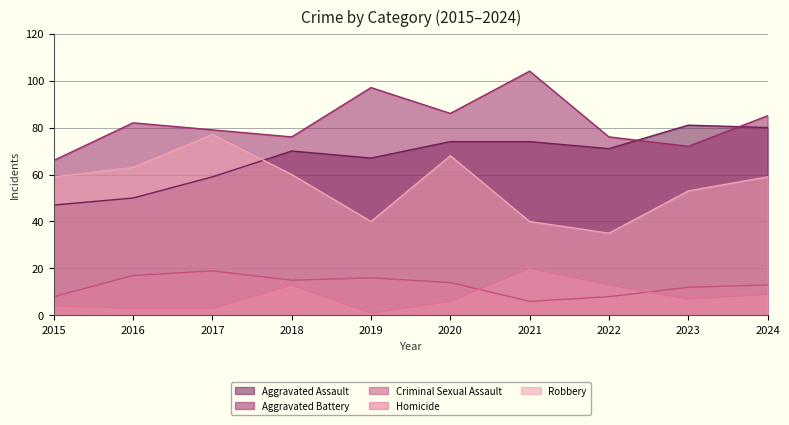

Which series ends up on top after the final intersection of Homicide and Criminal Sexual Assault?

Criminal Sexual Assault